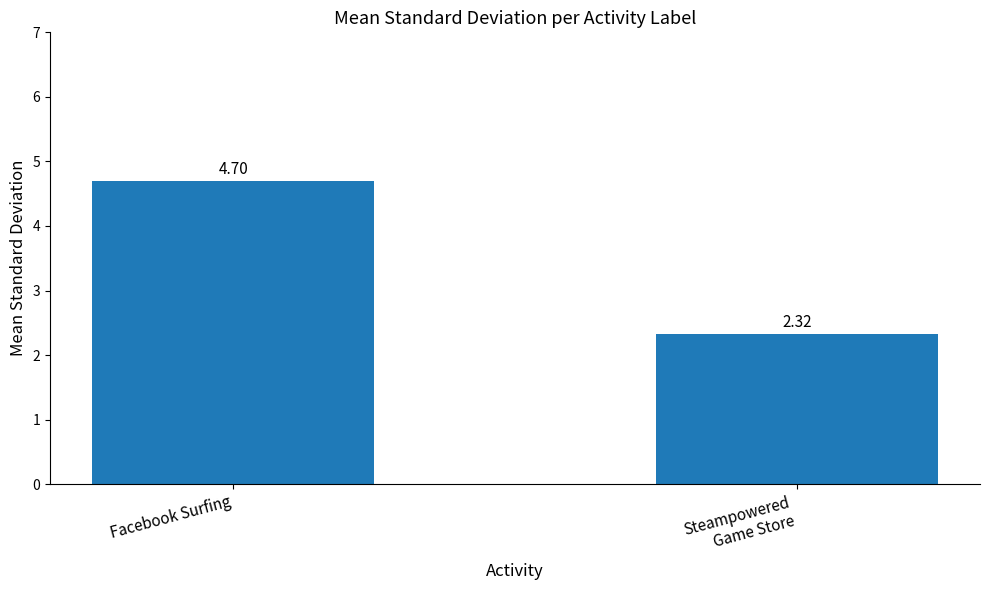

The chart shows a value of 3.1 at Steampowered
Game Store. True or false?

False